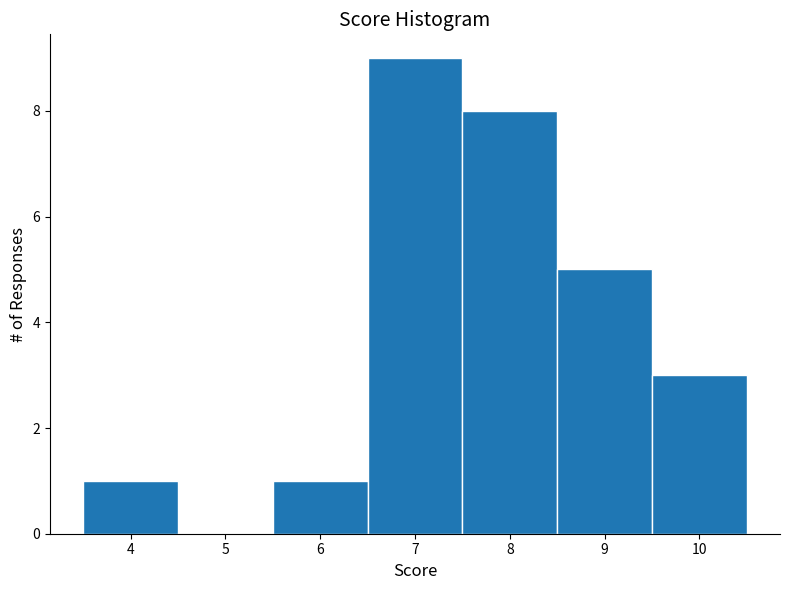

Which range on the x-axis has the tallest bar?

6.5 to 7.5